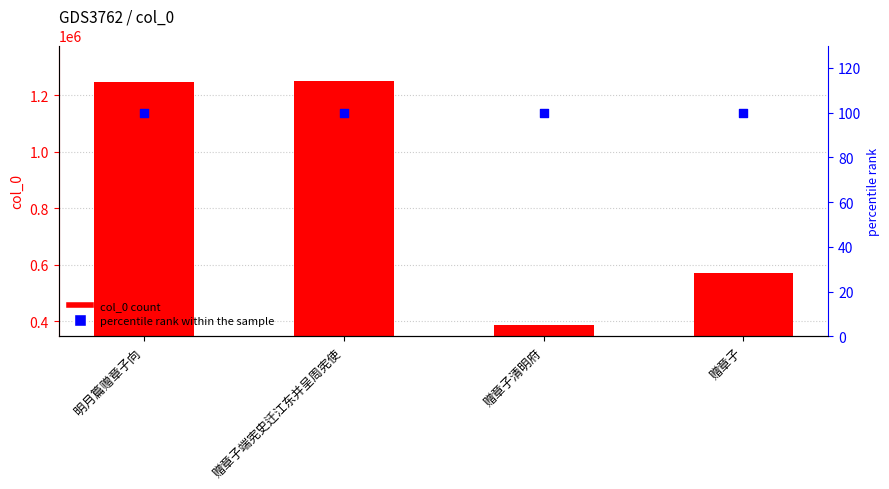

Which series has the largest total across all categories?

col_0